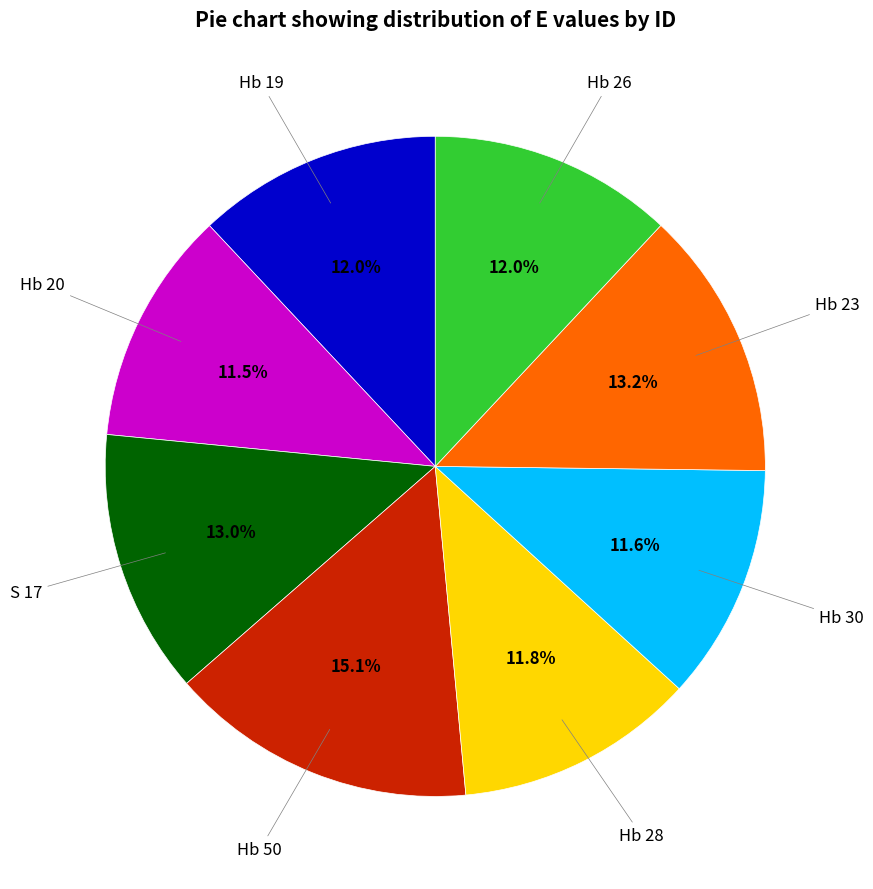

Is there any slice that represents more than half of the pie?

No